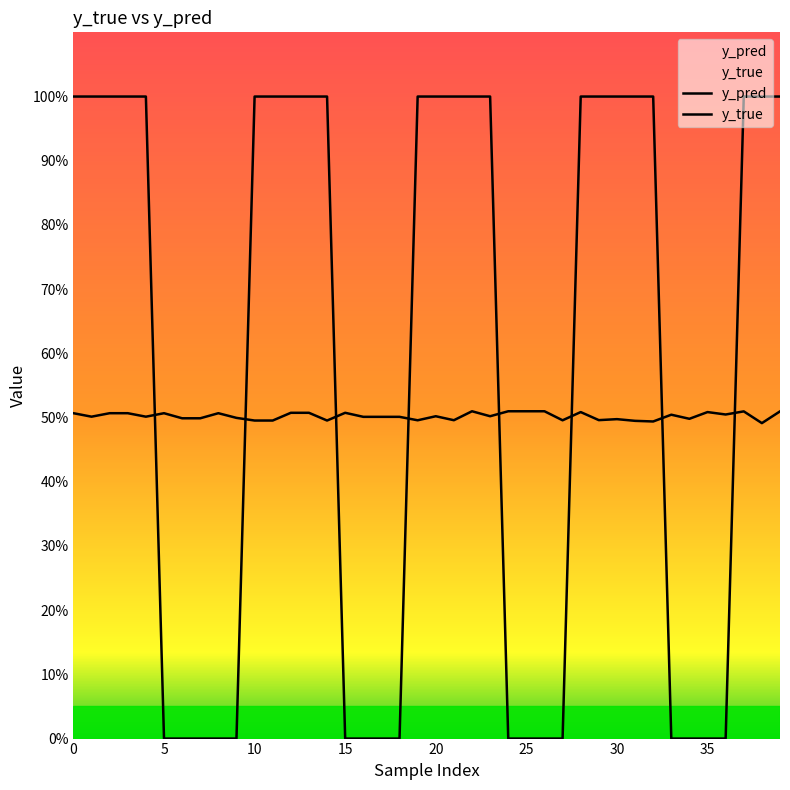

At which category does y_pred reach its first local peak?

5